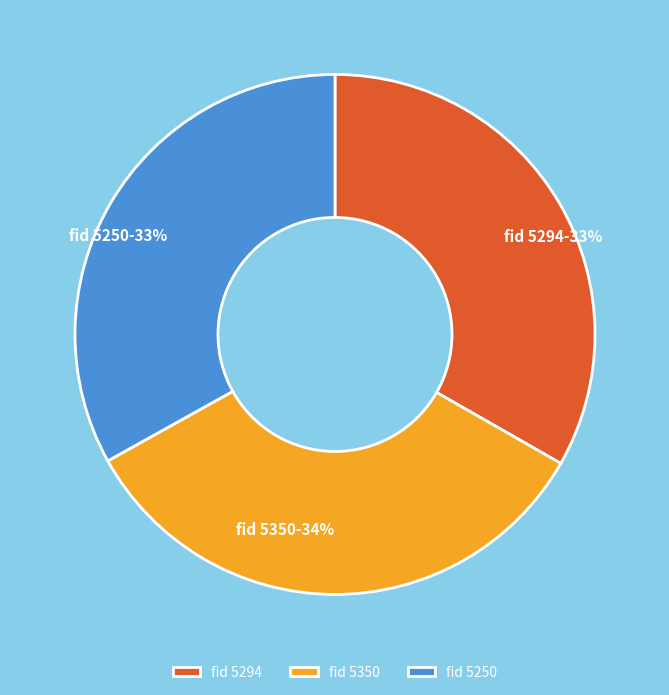

Combined, do fid 5250 and fid 5294 account for over 50%?

Yes